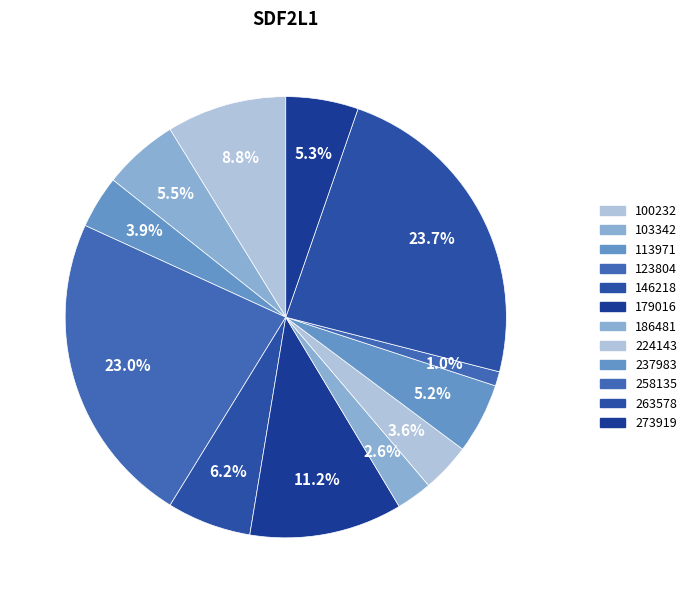

Count the number of slices in the pie.

12